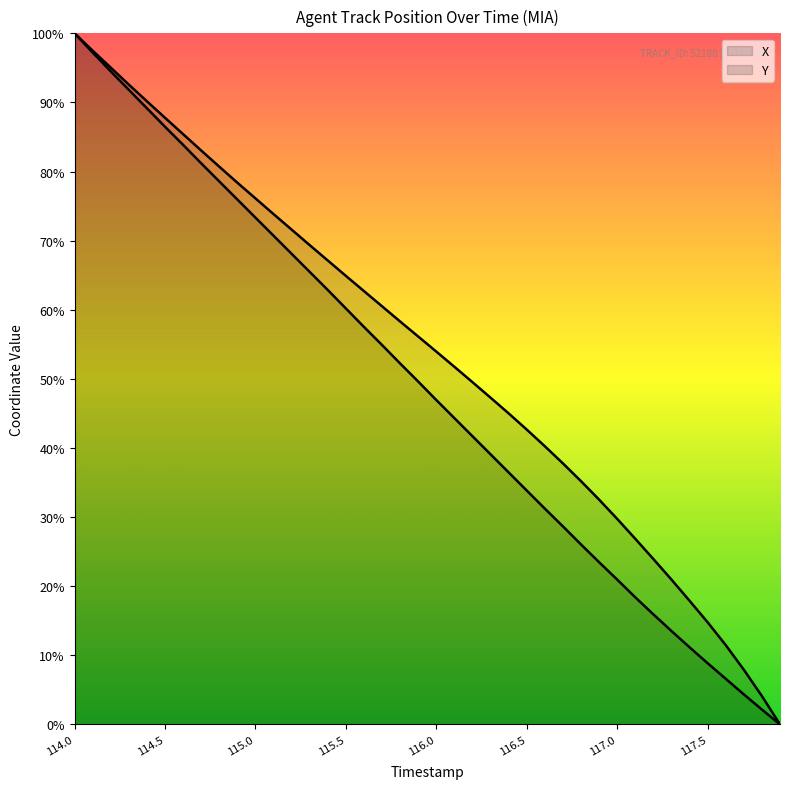

What is the total value across all series at 114.1?

194.7